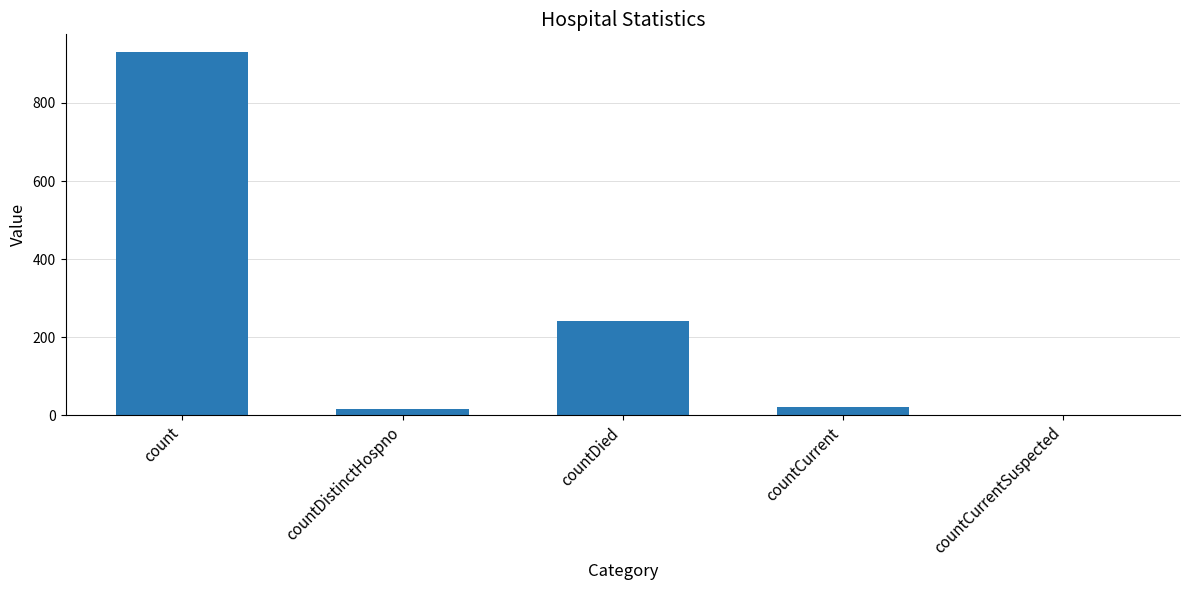

Are the bars grouped side by side (vs. stacked)?

No